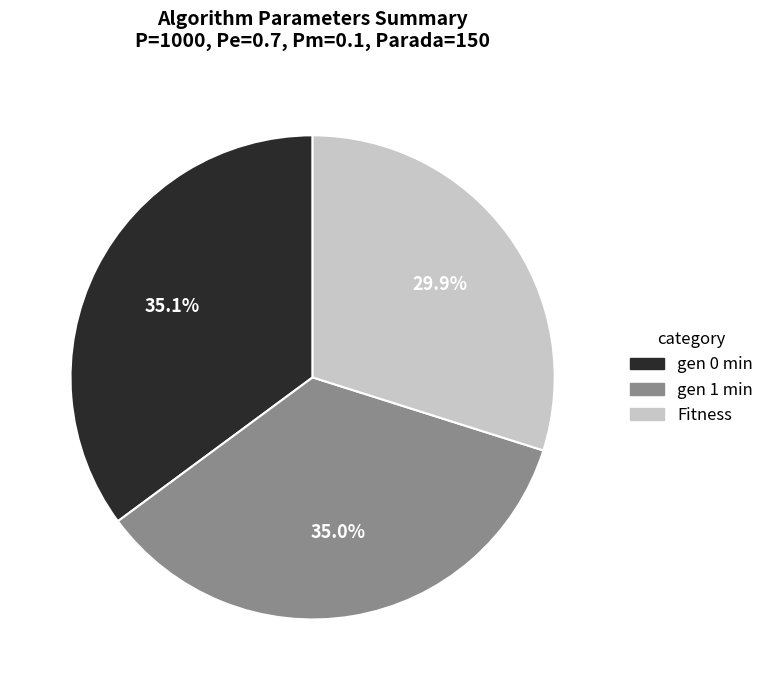

Count the number of slices in the pie.

3